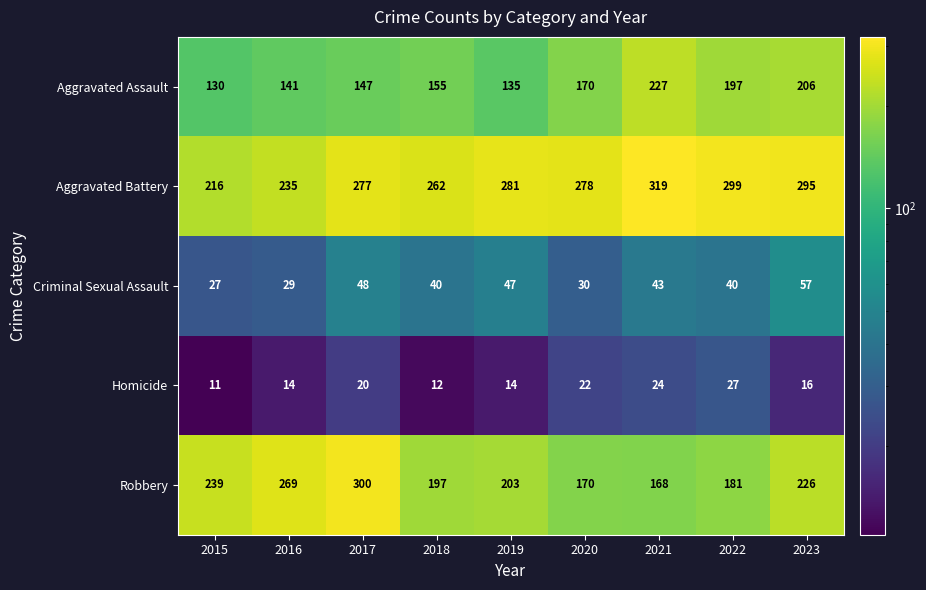

What value does the Robbery series have at 2023?

226